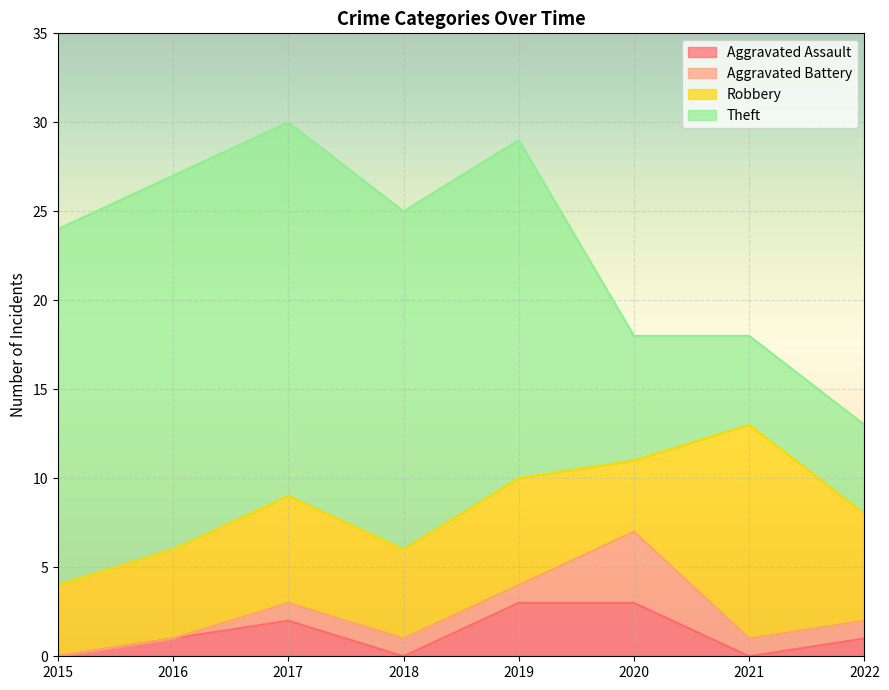

Which series has the widest spread of values?

Theft